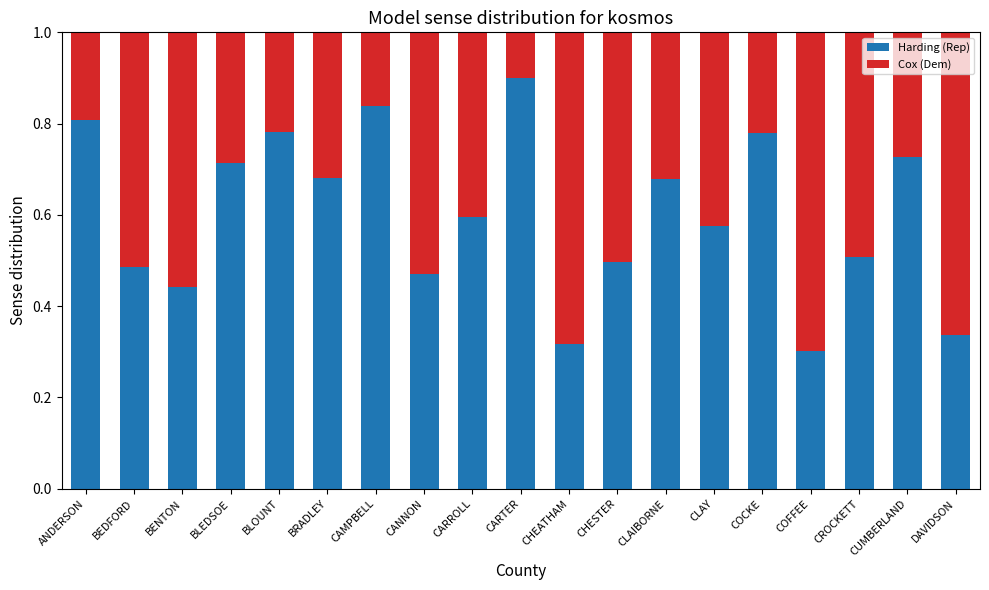

Is it true that Harding (Rep) equals 0.7 at CLAIBORNE?

True